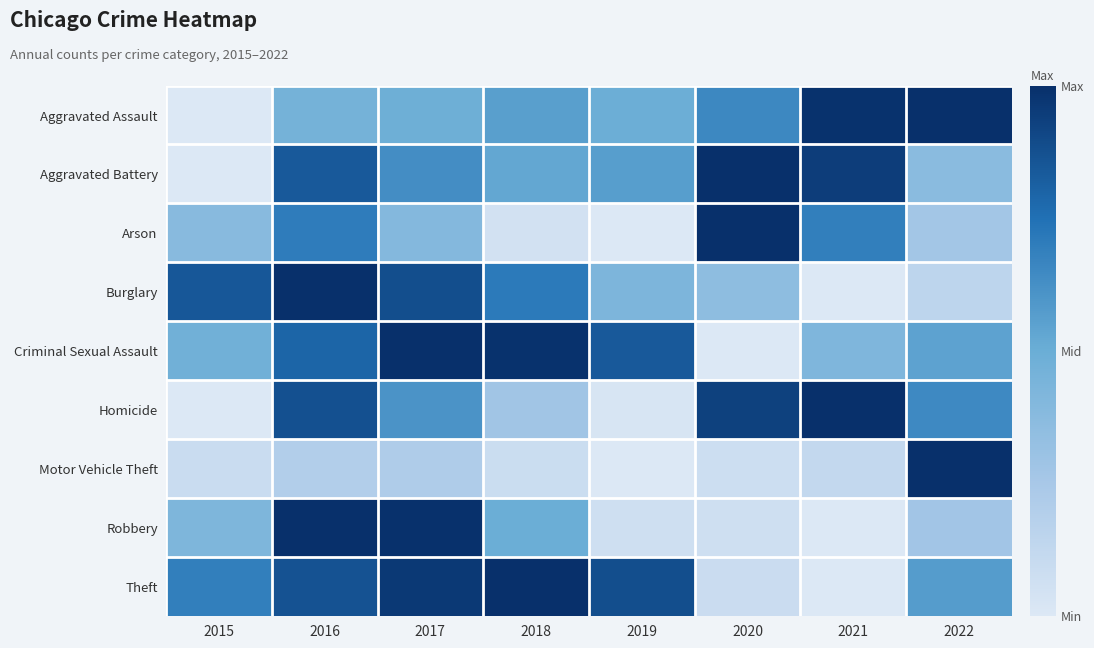

How many data points does each series have?

8